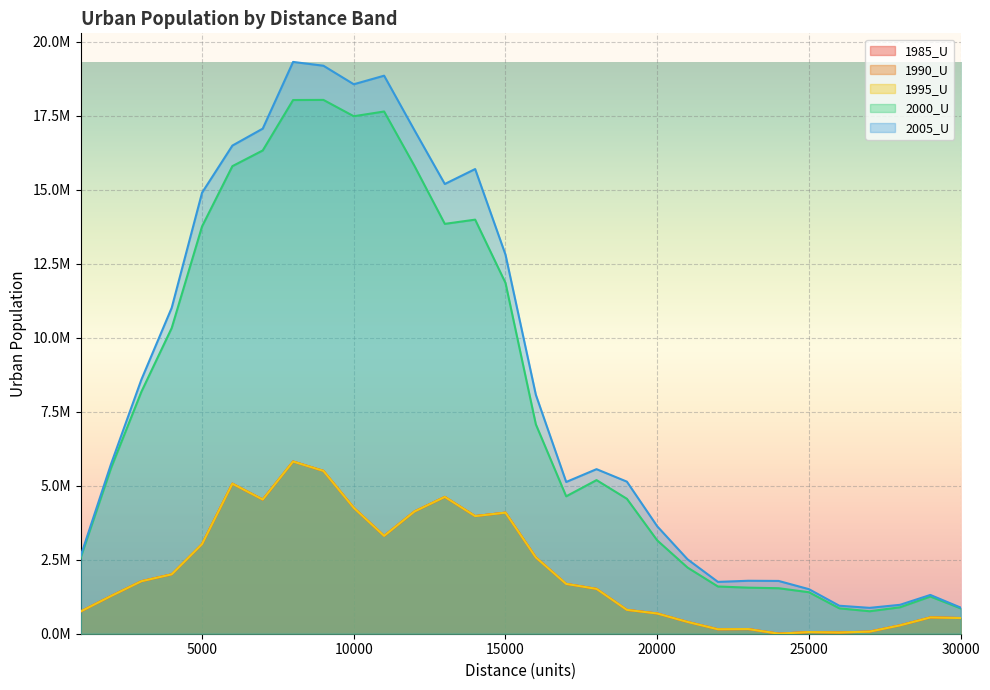

What is the average value of the 1985_U series?

2120454